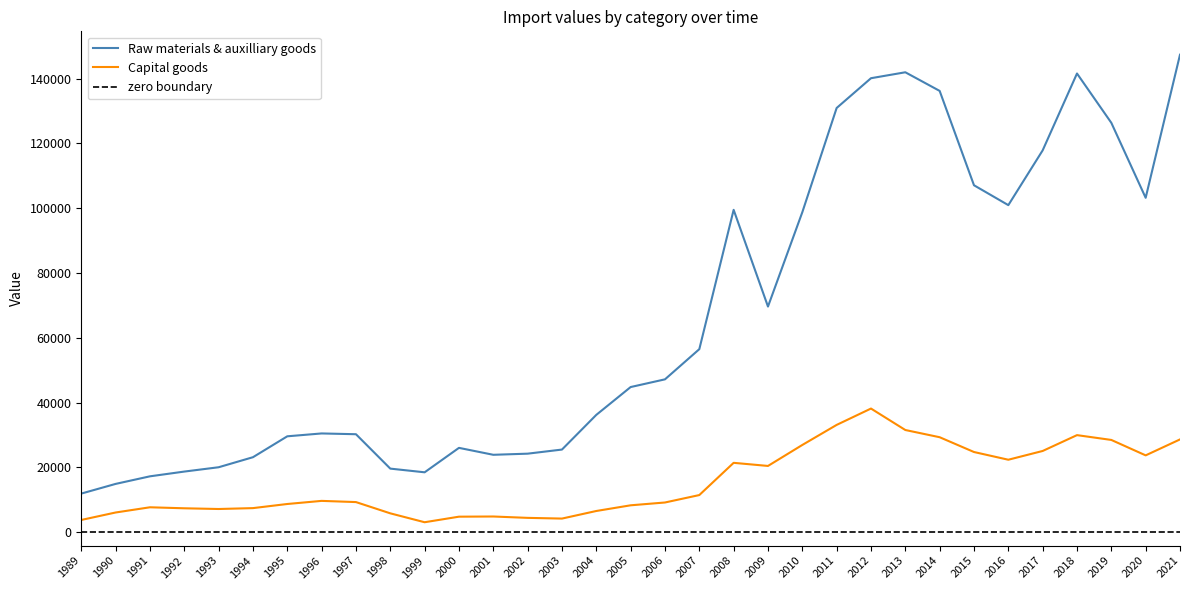

Reading right to left, list all the values displayed in this chart.

Raw materials & auxilliary goods: 147380.2	103209.9	126355.5	141581.2	117851.3	100945.8	107081.0	136208.6	141957.9	140126.1	130934.3	98755.1	69638.1	99492.7	56484.7	47171.4	44792.0	36204.2	25496.3	24227.5	23879.4	26018.7	18475.0	19611.8	30229.5	30469.7	29586.6	23133.6	20034.8	18700.0	17233.8	14893.1	11905.5
Capital goods: 28627.0	23702.9	28465.6	29948.8	25059.1	22355.3	24737.3	29303.0	31531.9	38154.8	33108.4	26916.6	20438.5	21400.9	11449.6	9155.9	8288.4	6533.8	4191.6	4410.9	4831.5	4777.4	3060.0	5807.5	9284.0	9652.9	8691.7	7419.7	7146.9	7366.8	7676.6	6067.0	3765.5